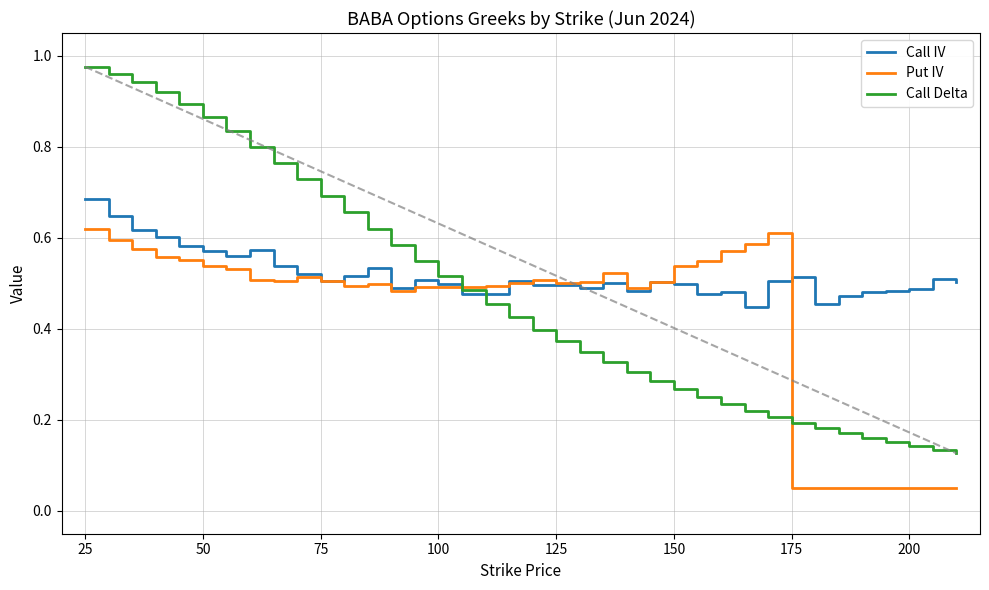

List the series in order of their peak value, highest first.

Call Delta, Call IV, Put IV